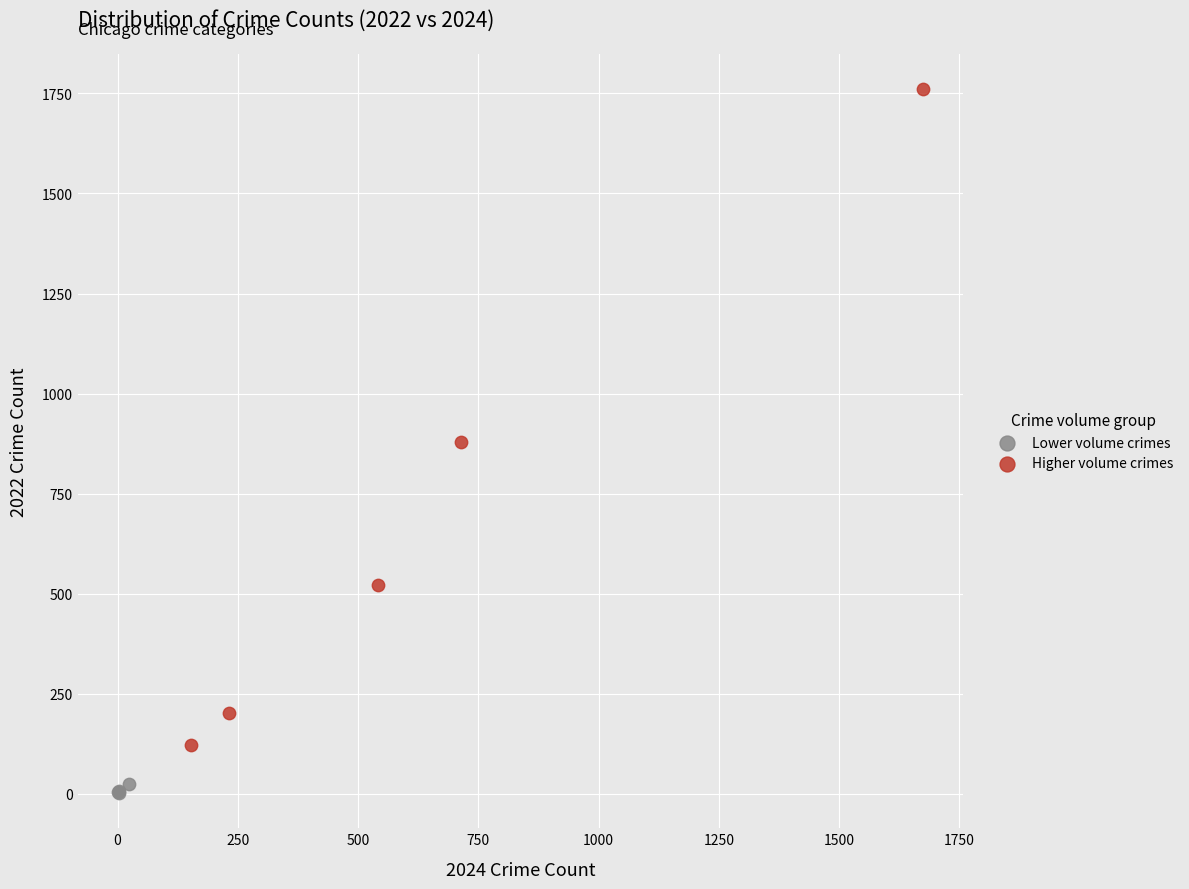

Which series reaches the maximum Y coordinate?

Higher volume crimes